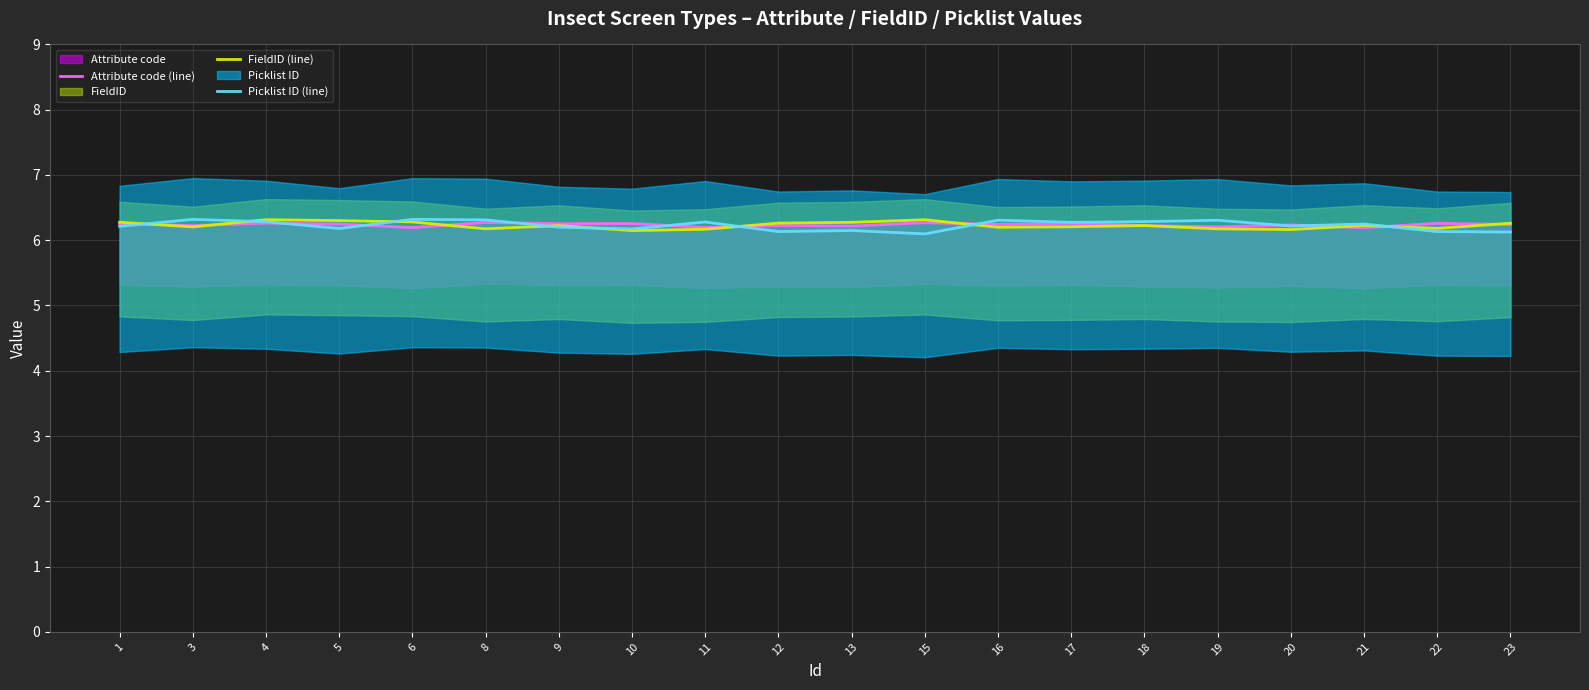

What is the value of the Attribute code (line) point at the 6th from the left?

6.3